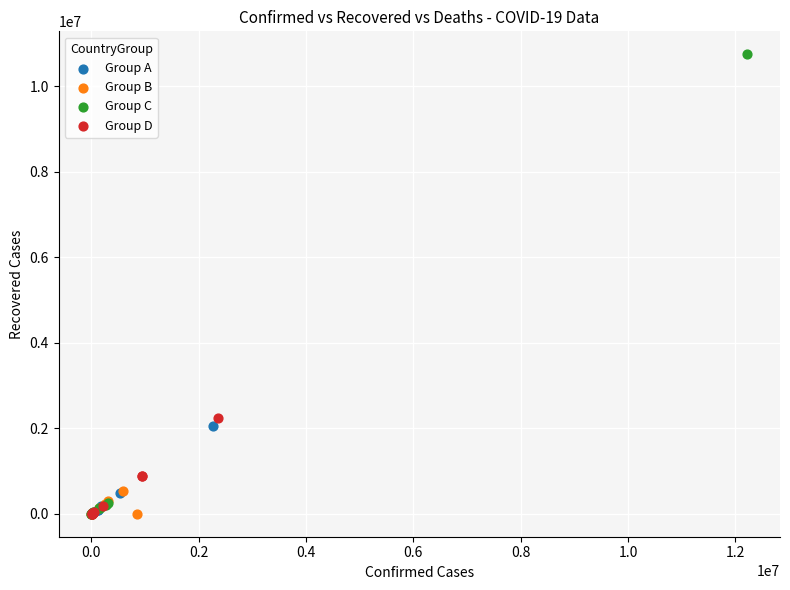

Which series has the largest Y range (max minus min)?

Group C